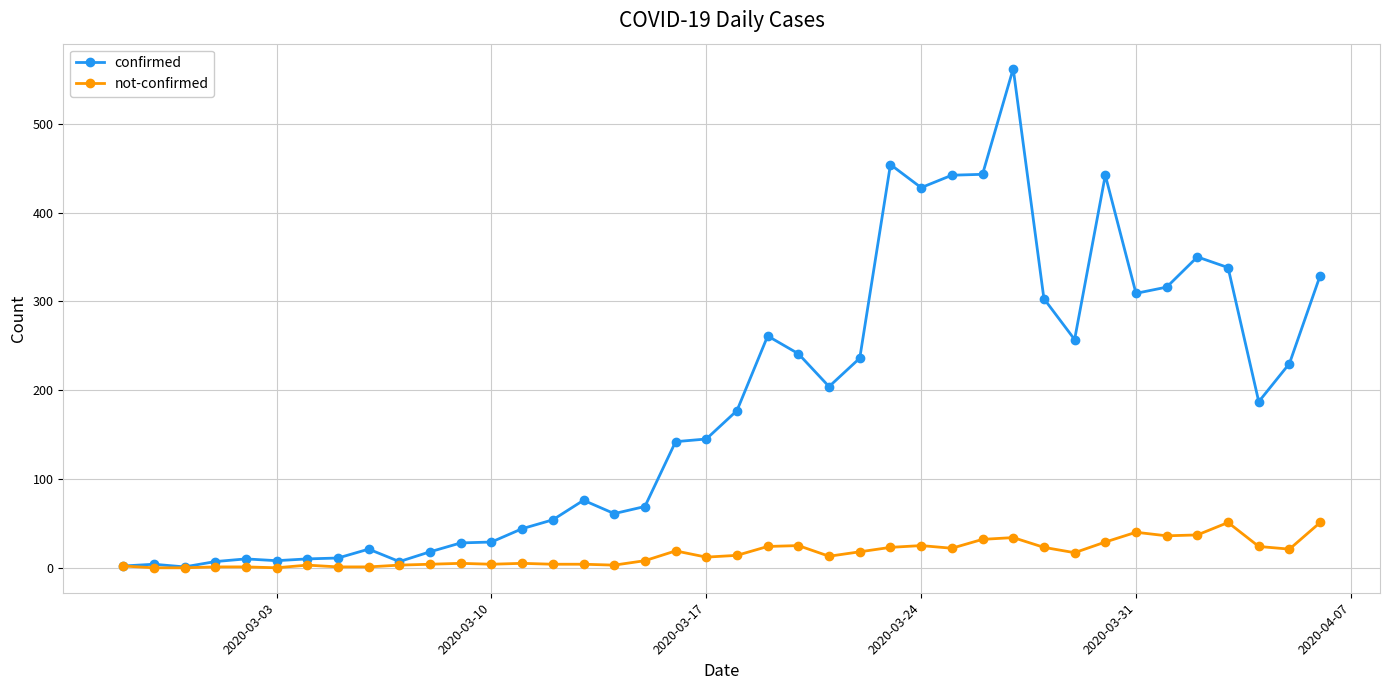

How many lines are shown in the chart?

2